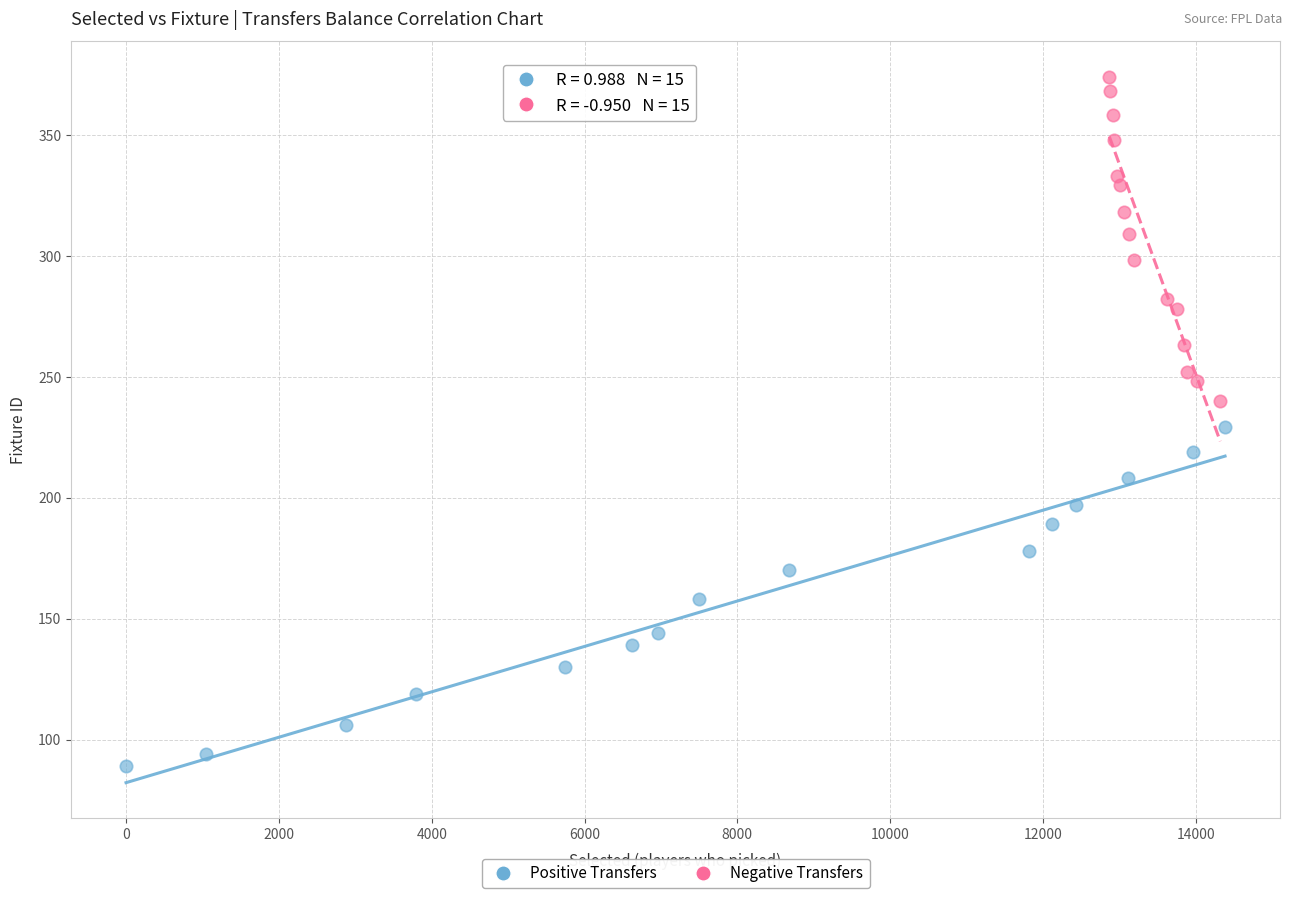

Which series has the largest Y range (max minus min)?

Positive Transfers